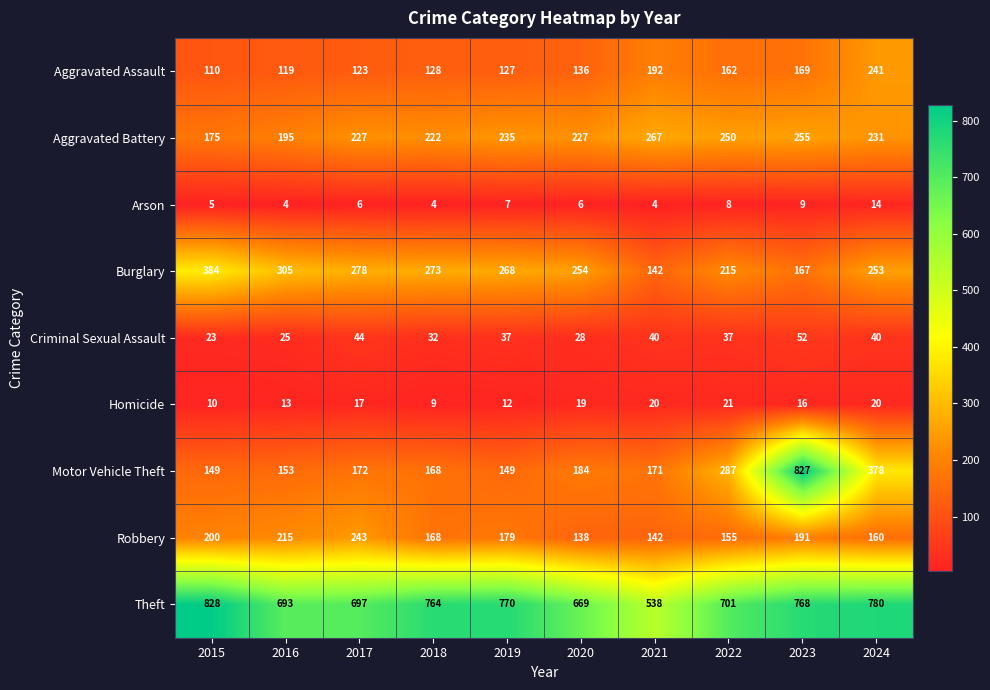

What is the average value of the Homicide series?

16